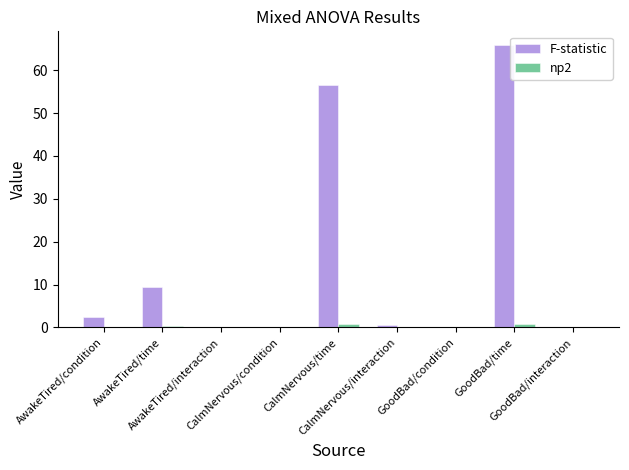

Which series has the largest total across all categories?

F-statistic